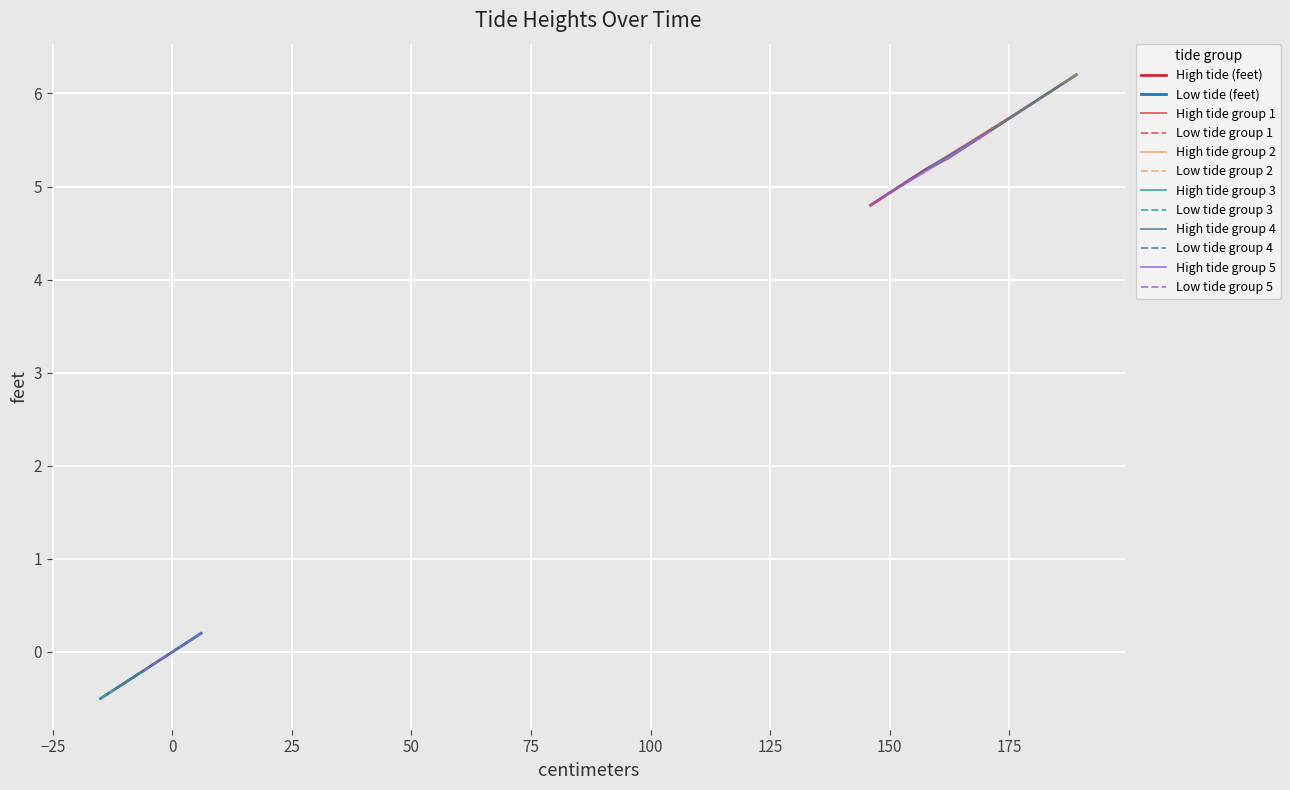

Between 19 and 10, which is larger?

10